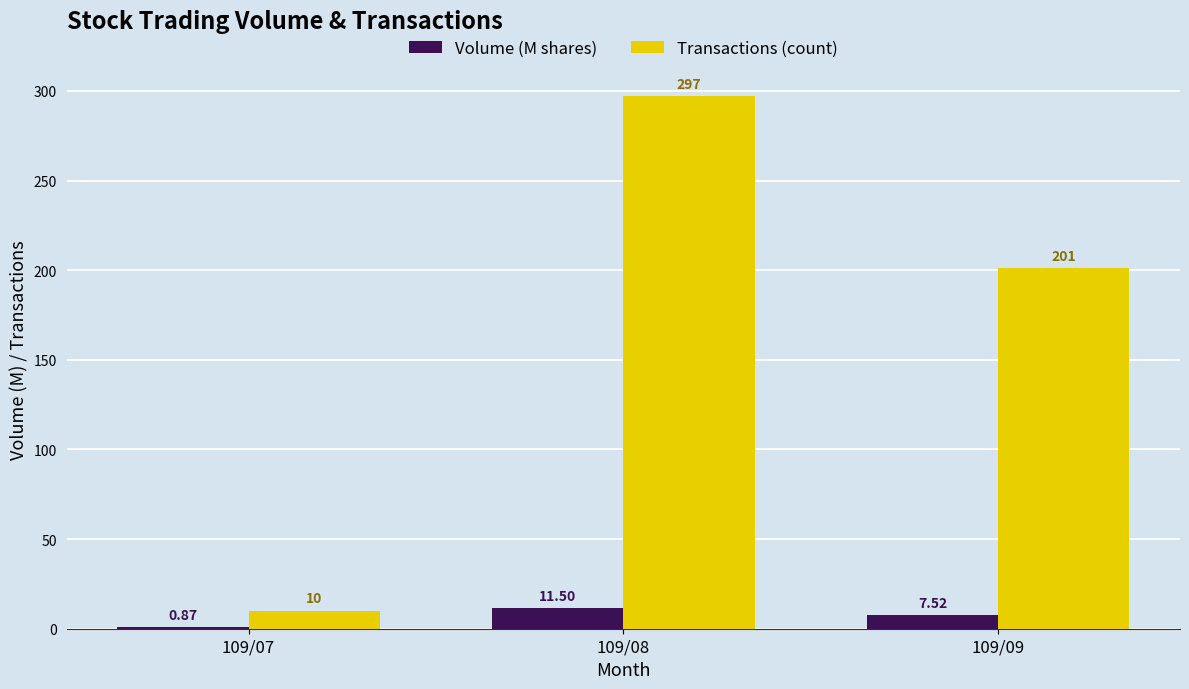

Which series changed the most between 109/07 and 109/09?

Transactions (count)